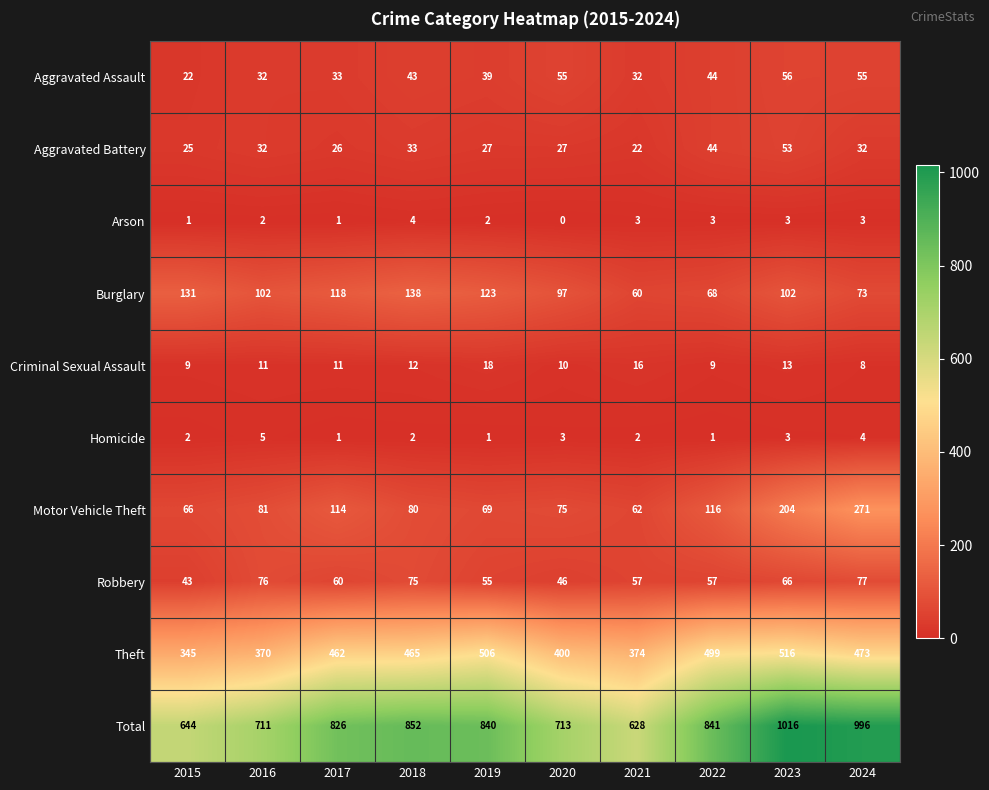

What is the sum of the Theft values at 2016 and 2015?

715